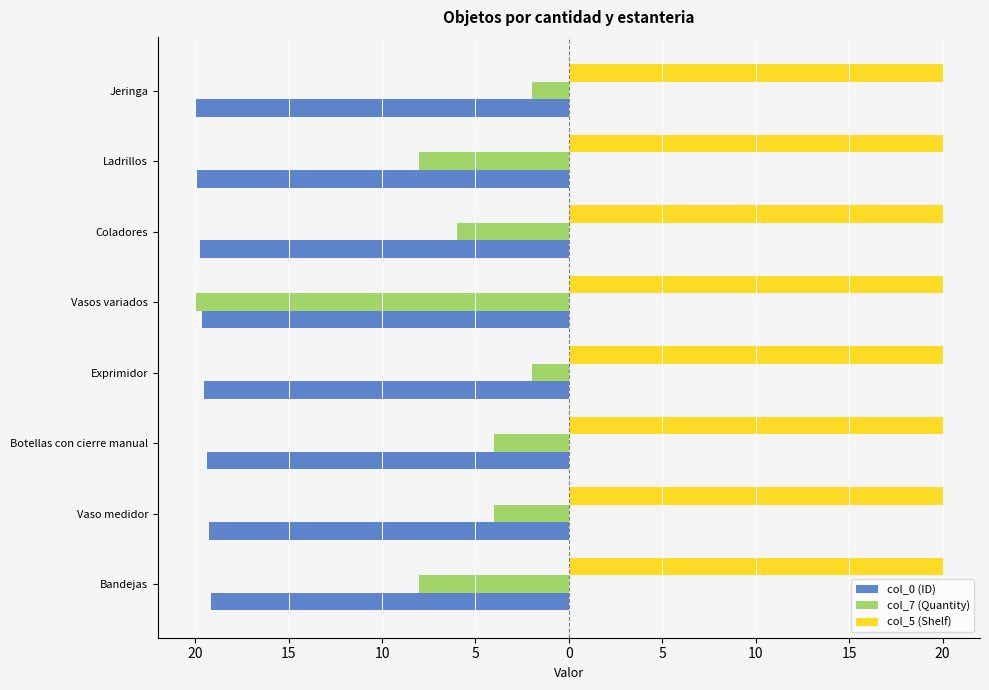

What are all the series names shown in the legend?

col_0 (ID), col_7 (Quantity), col_5 (Shelf)